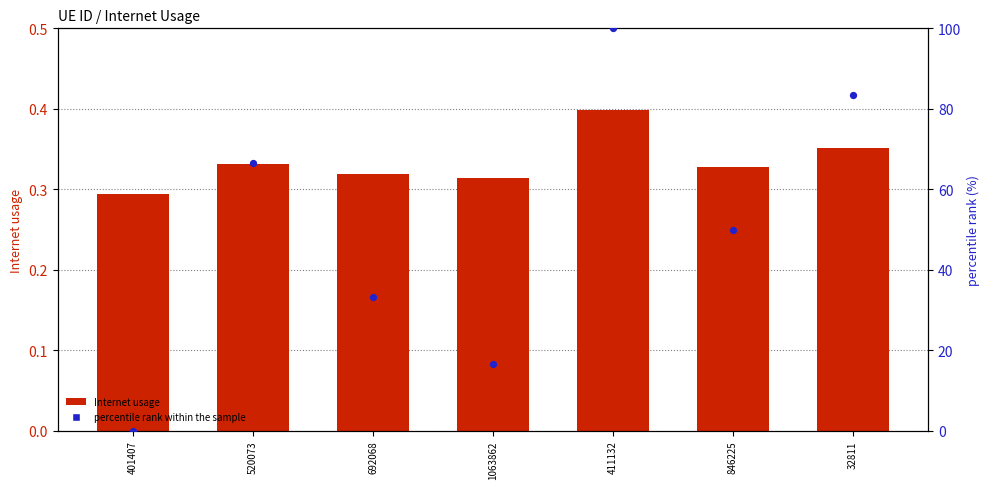

At which category is the sum across all series the highest?

411132